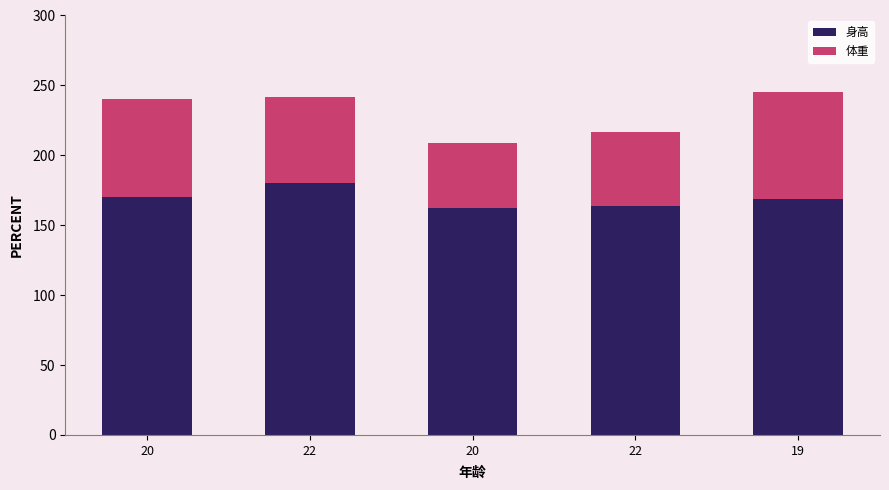

Which series has the widest spread of values?

体重